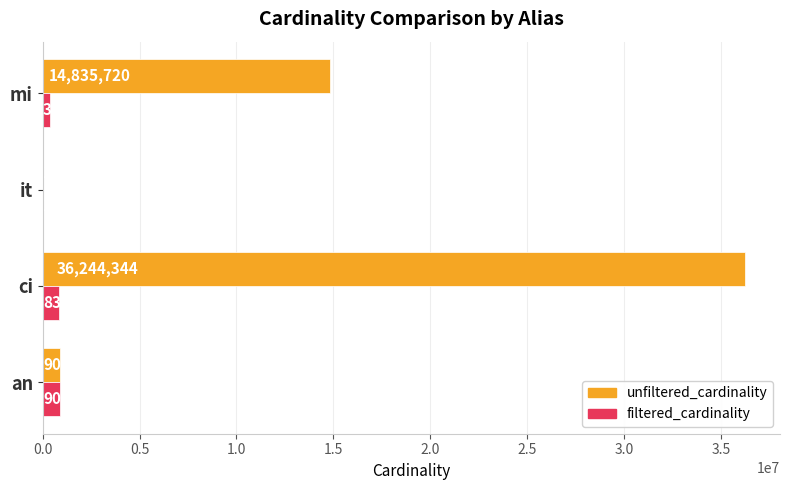

True or false: filtered_cardinality has a value of 387683 at mi.

True